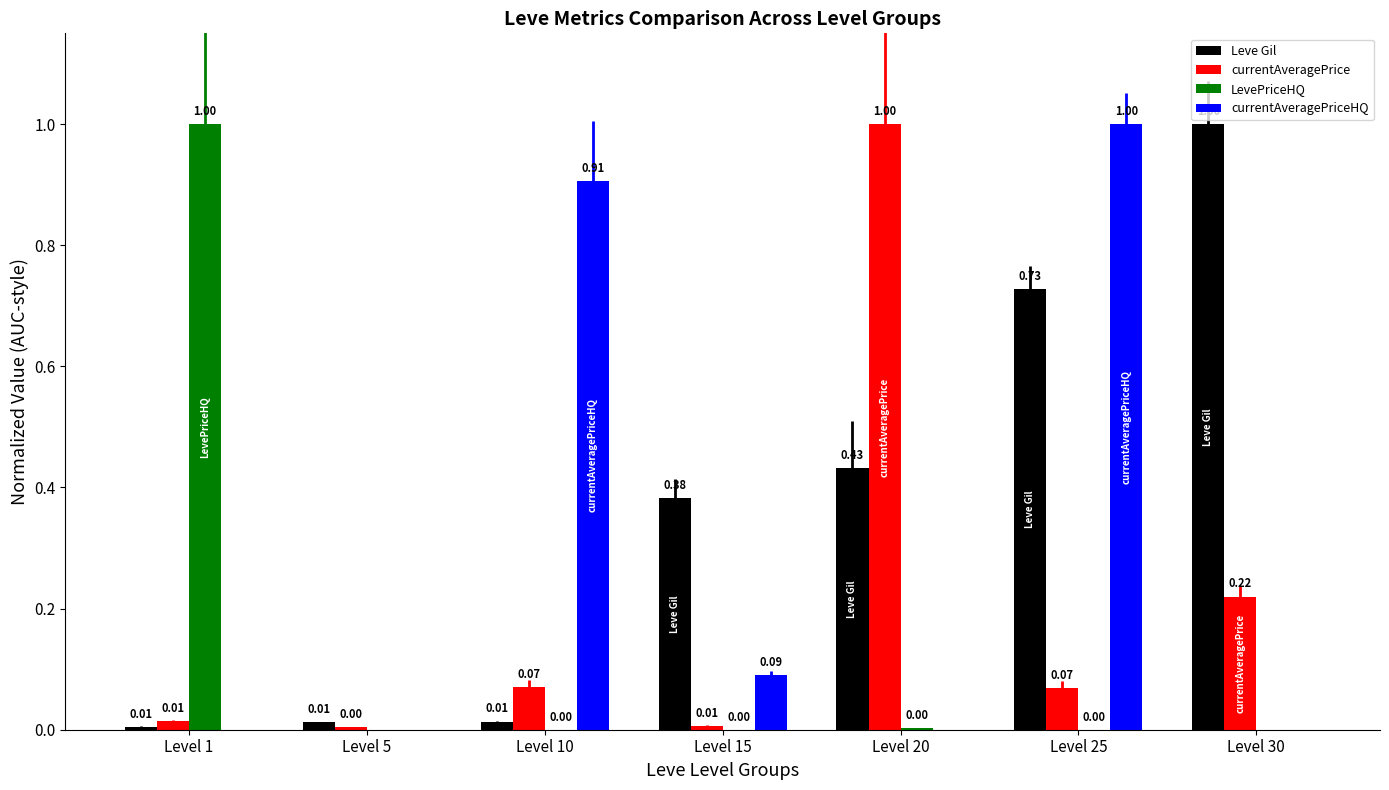

How many bars are there in total?

28